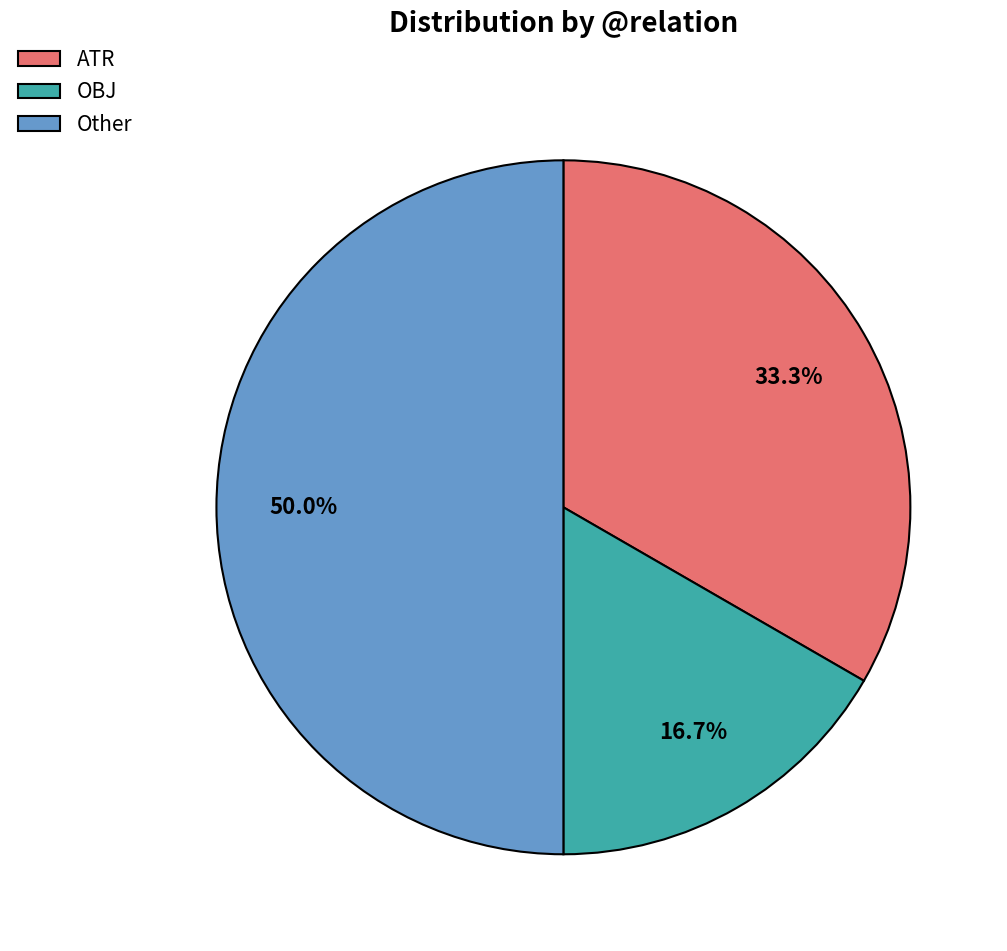

What is the ratio of the value at OBJ to the value at ATR?

0.5